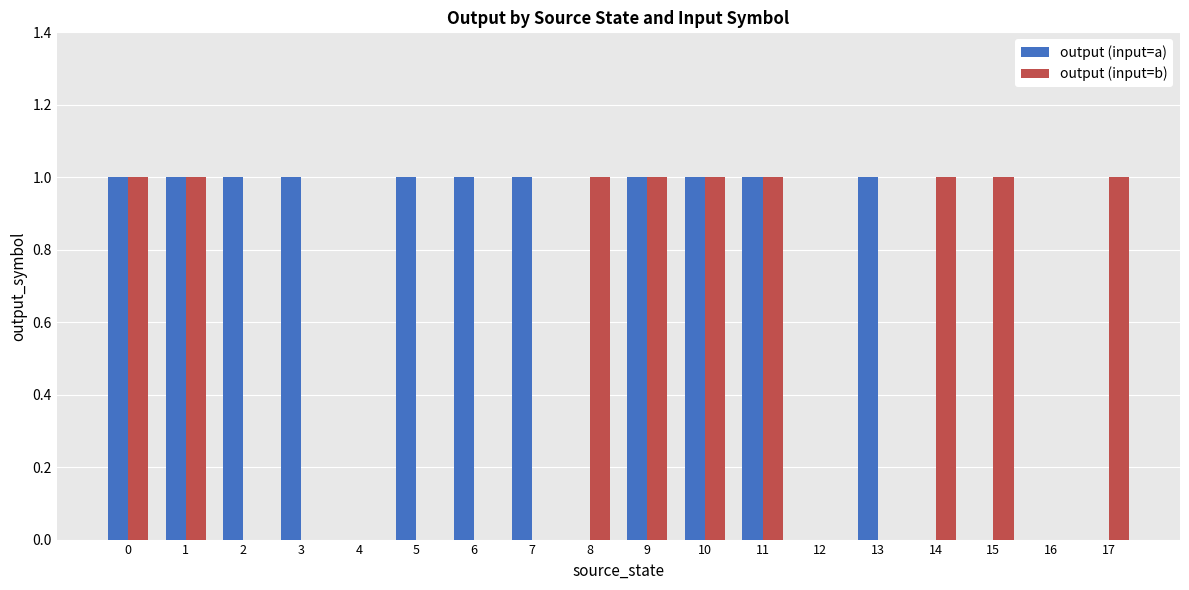

True or false: output (input=a) has a value of 1 at 16.

False